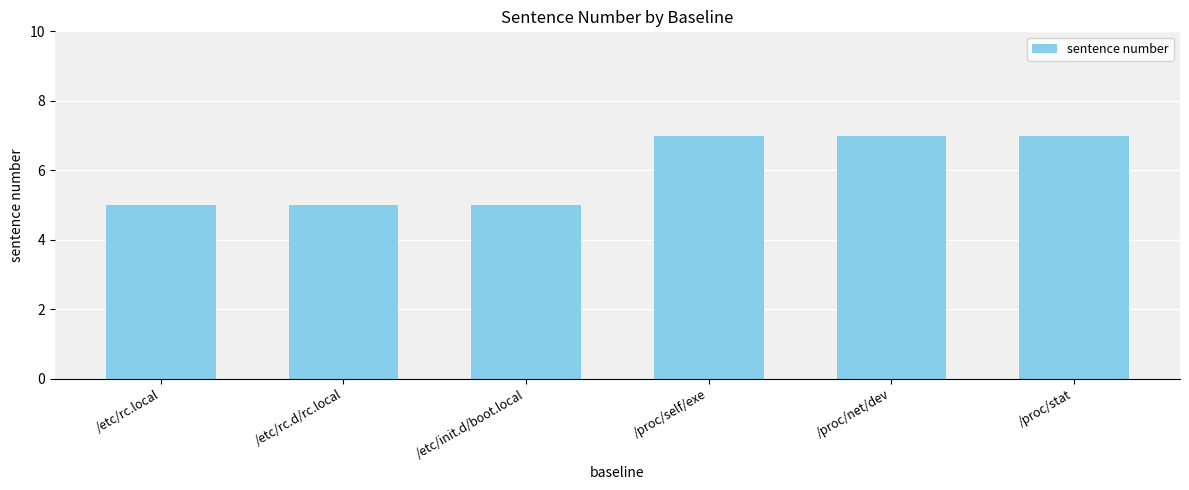

What is the greatest value displayed?

7